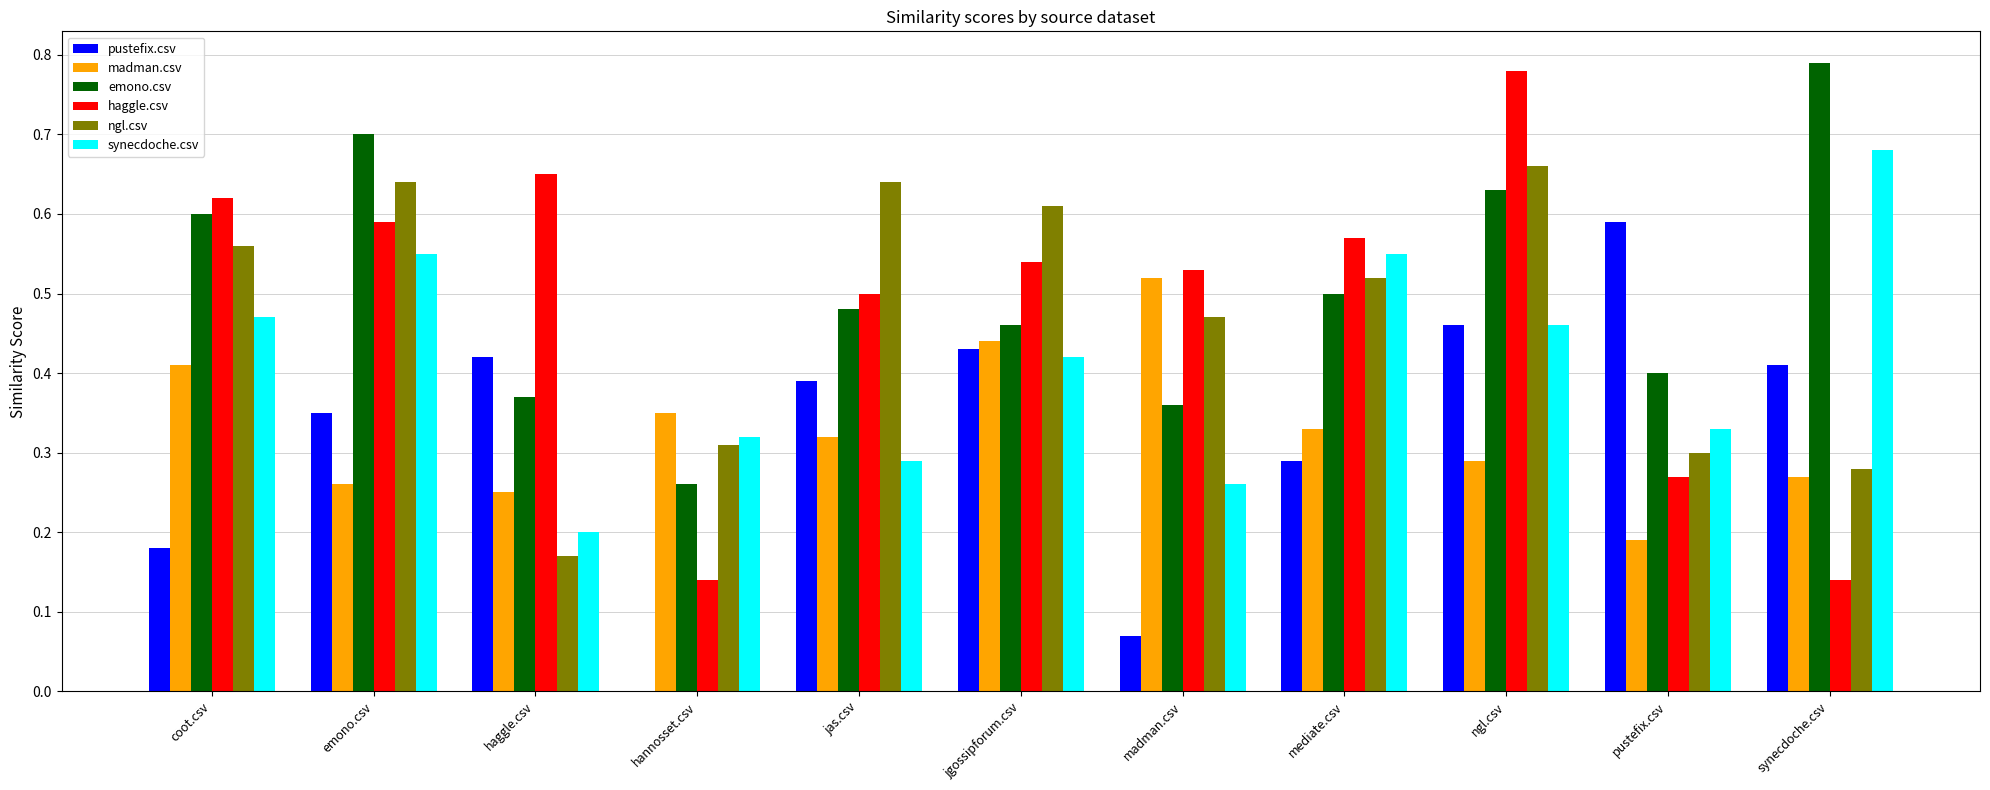

What is the total value across all series at haggle.csv?

2.1